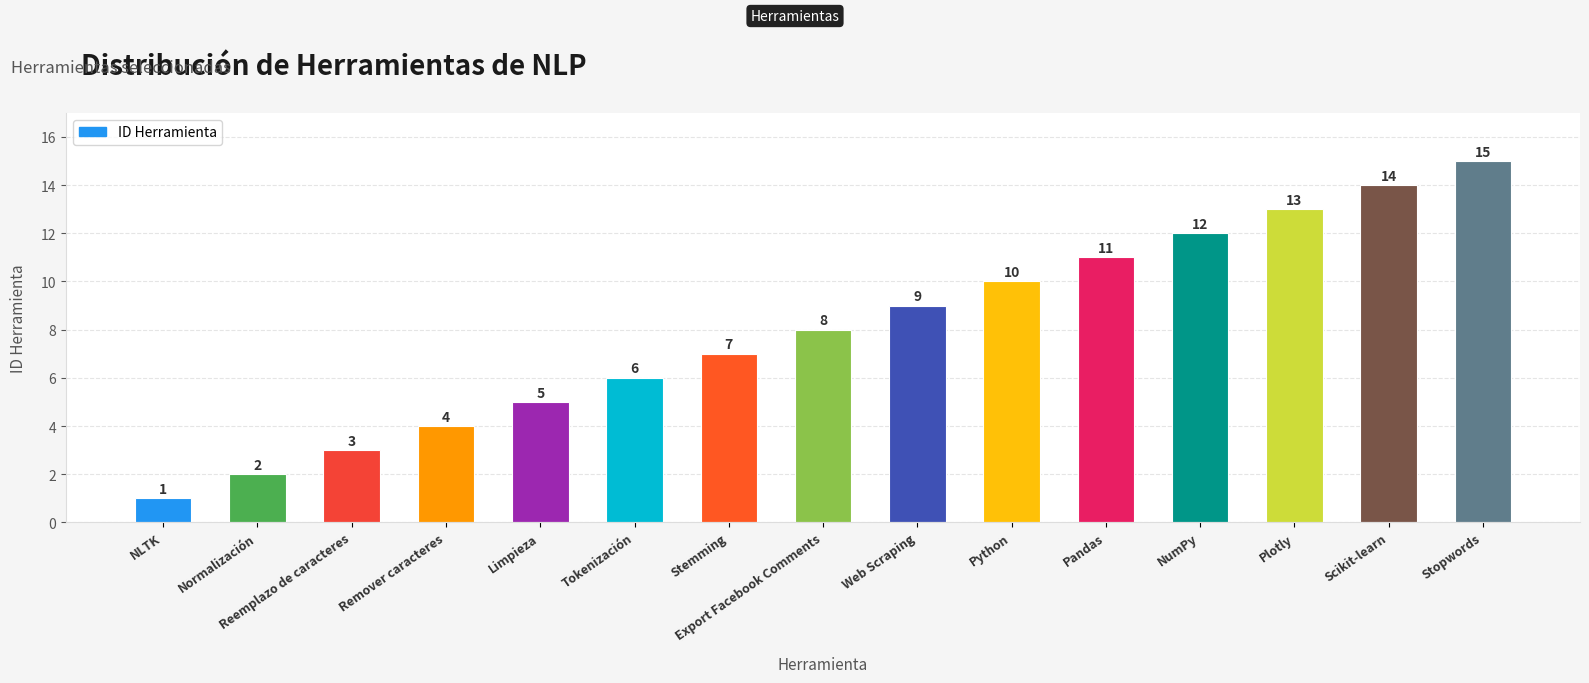

List the labels in order of value, largest first.

Stopwords, Scikit-learn, Plotly, NumPy, Pandas, Python, Web Scraping, Export Facebook Comments, Stemming, Tokenización, Limpieza, Remover caracteres, Reemplazo de caracteres, Normalización, NLTK